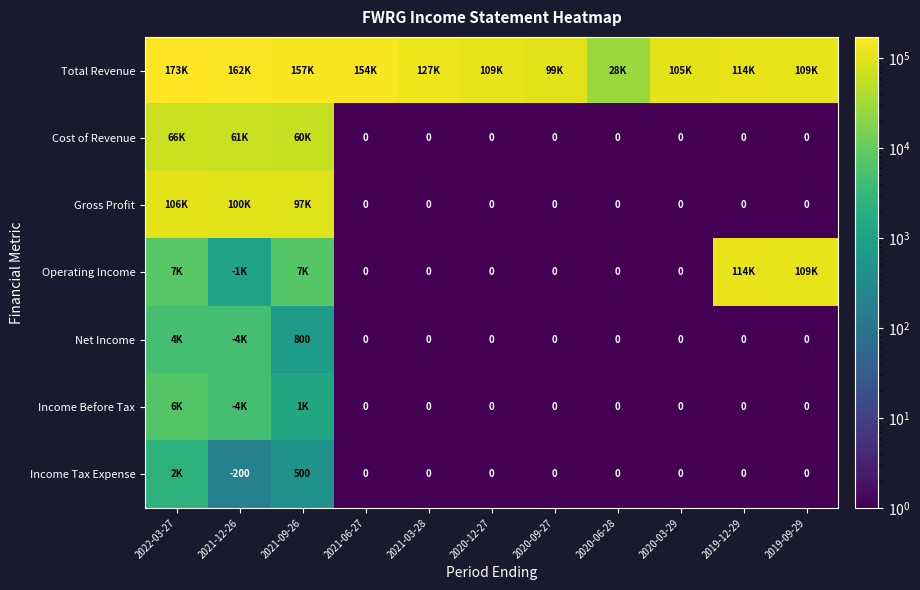

List the series in order of their peak value, highest first.

Total Revenue, Operating Income, Gross Profit, Cost of Revenue, Income Before Tax, Net Income, Income Tax Expense